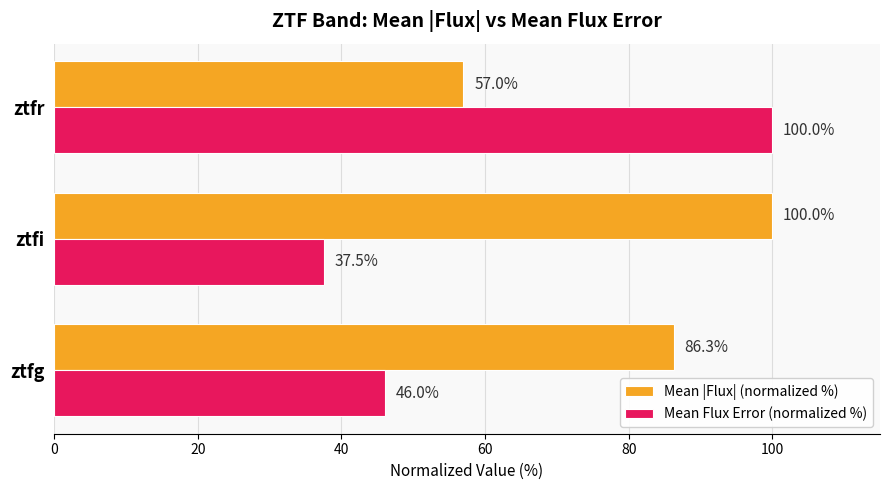

What is the difference between the maximum and minimum values in the Mean |Flux| (normalized %) series?

43.0